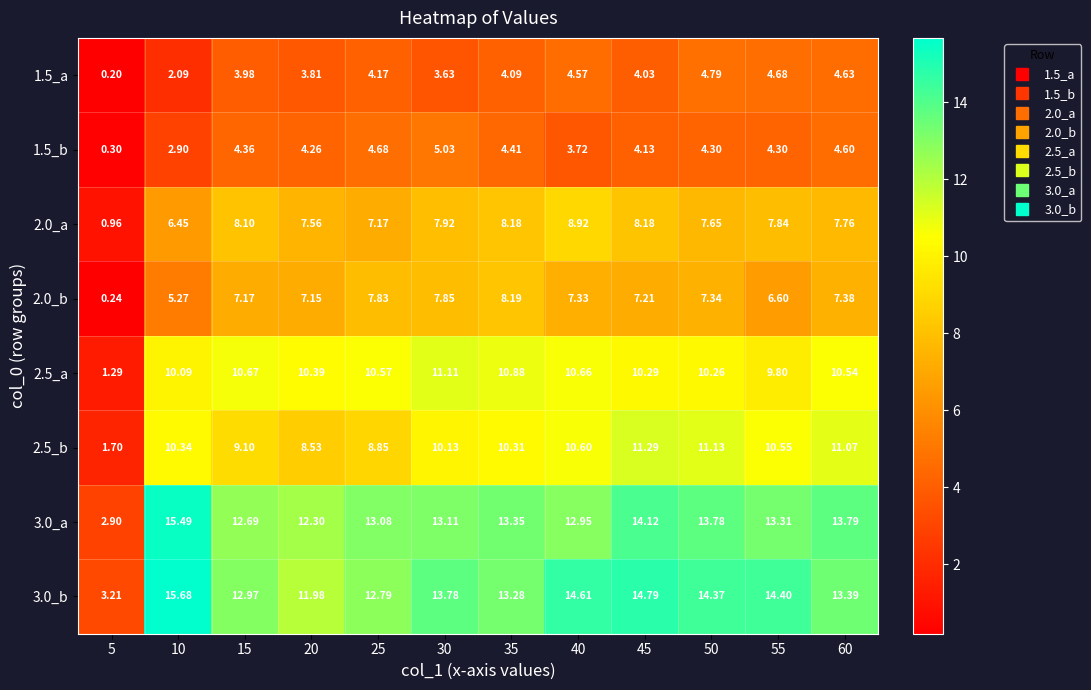

How many categories are shown in the chart?

12